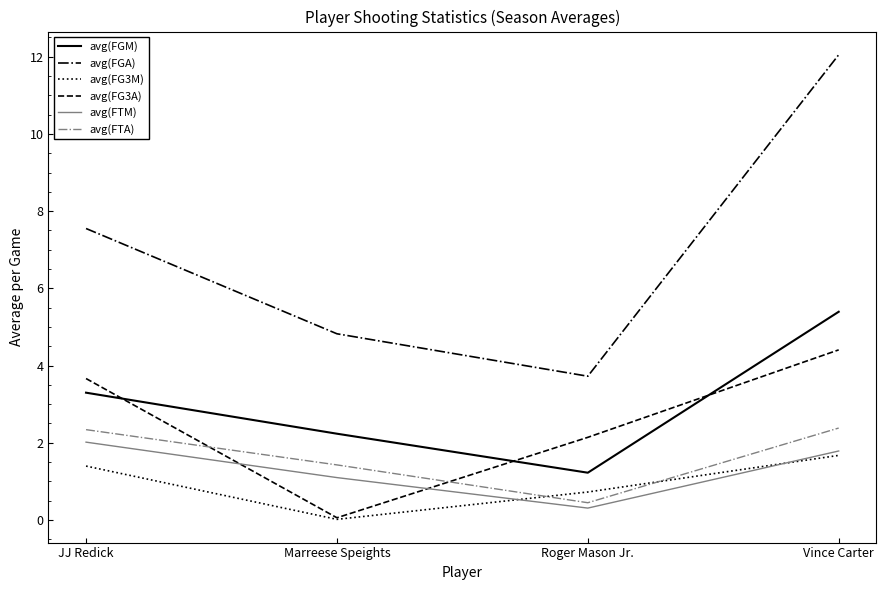

Is the value of avg(FTA) at Vince Carter greater than the value of avg(FG3M) at JJ Redick?

Yes